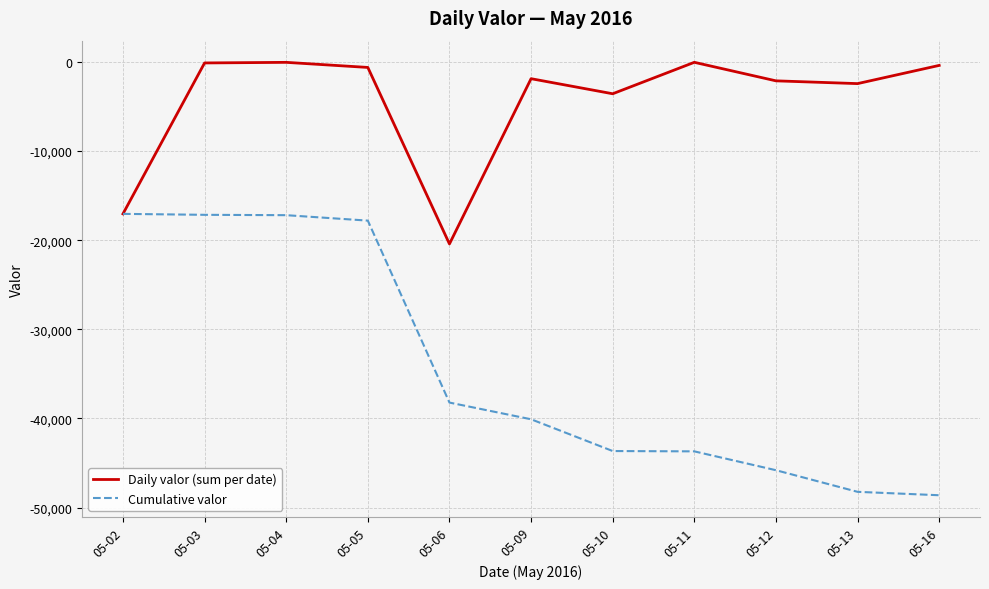

Read the Daily valor (sum per date) value at 05-05.

-611.0